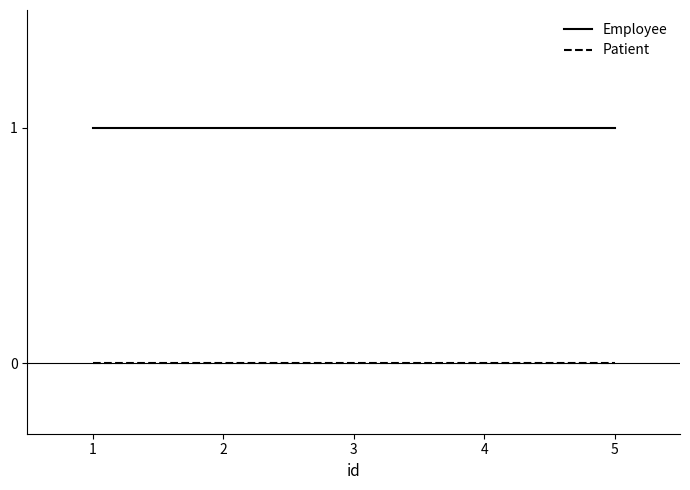

What are all the series names shown in the legend?

Employee, Patient